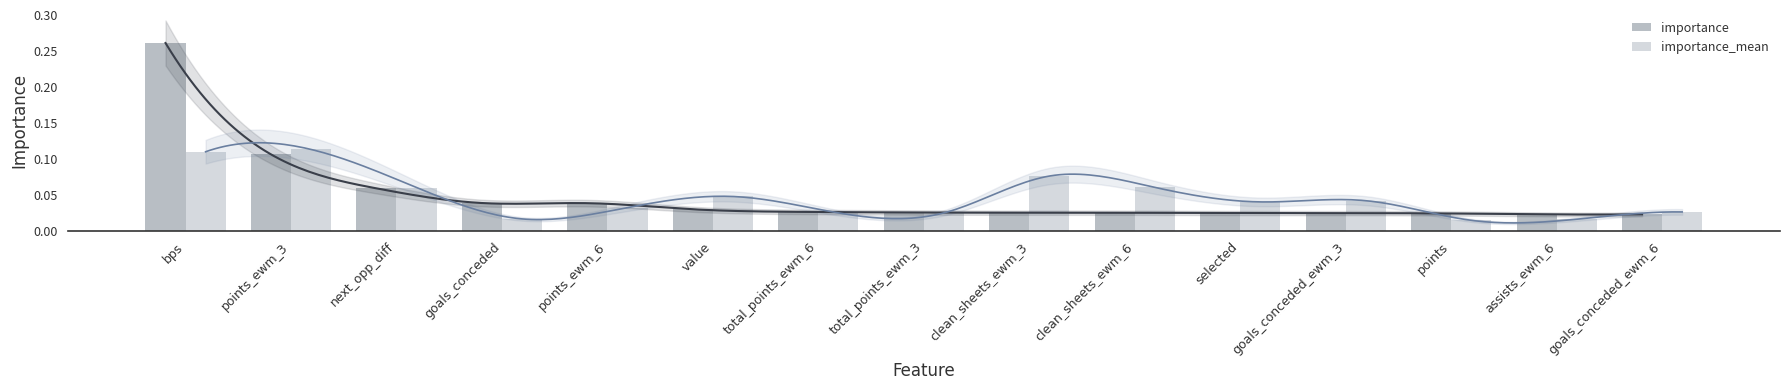

Which series has the largest range (max minus min)?

importance